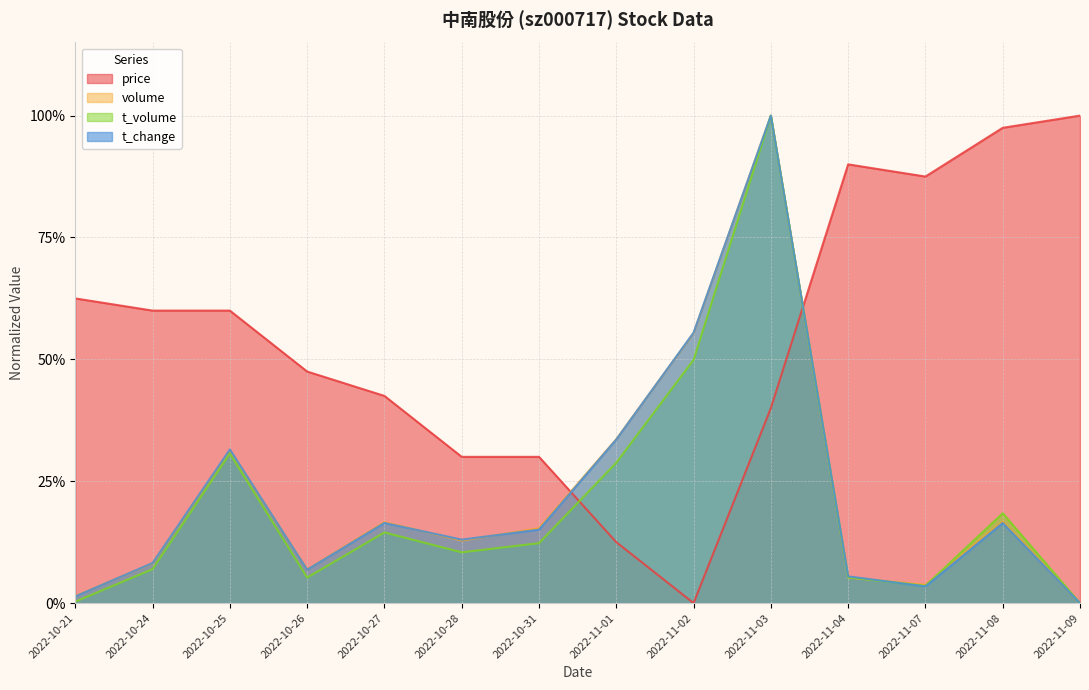

Reading left to right, transcribe all the data shown in this chart.

price: 2022-10-21=0.6	2022-10-24=0.6	2022-10-25=0.6	2022-10-26=0.5	2022-10-27=0.4	2022-10-28=0.3	2022-10-31=0.3	2022-11-01=0.1	2022-11-02=0.0	2022-11-03=0.4	2022-11-04=0.9	2022-11-07=0.9	2022-11-08=1.0	2022-11-09=1.0
volume: 2022-10-21=0.0	2022-10-24=0.1	2022-10-25=0.3	2022-10-26=0.1	2022-10-27=0.2	2022-10-28=0.1	2022-10-31=0.2	2022-11-01=0.3	2022-11-02=0.6	2022-11-03=1.0	2022-11-04=0.1	2022-11-07=0.0	2022-11-08=0.2	2022-11-09=0.0
t_volume: 2022-10-21=0.0	2022-10-24=0.1	2022-10-25=0.3	2022-10-26=0.1	2022-10-27=0.1	2022-10-28=0.1	2022-10-31=0.1	2022-11-01=0.3	2022-11-02=0.5	2022-11-03=1.0	2022-11-04=0.1	2022-11-07=0.0	2022-11-08=0.2	2022-11-09=0.0
t_change: 2022-10-21=0.0	2022-10-24=0.1	2022-10-25=0.3	2022-10-26=0.1	2022-10-27=0.2	2022-10-28=0.1	2022-10-31=0.2	2022-11-01=0.3	2022-11-02=0.6	2022-11-03=1.0	2022-11-04=0.1	2022-11-07=0.0	2022-11-08=0.2	2022-11-09=0.0